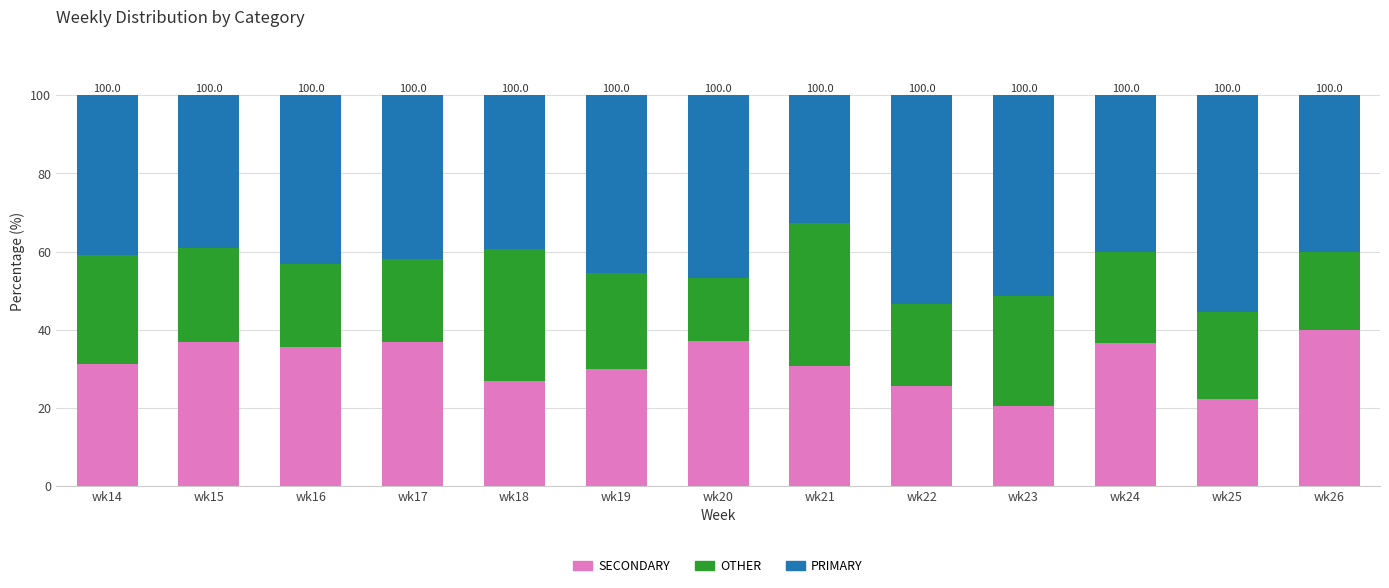

The SECONDARY series shows 51.7 at wk24. True or false?

False